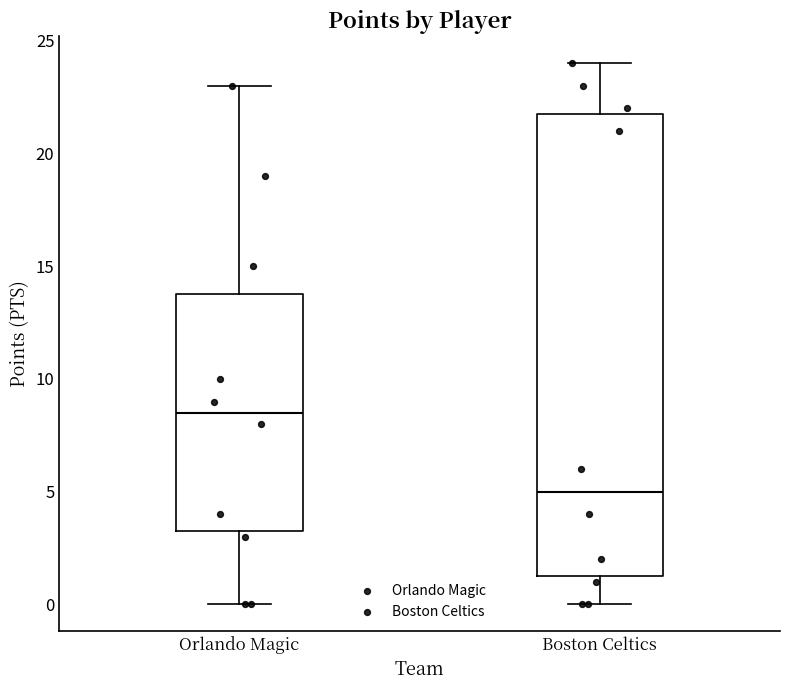

Reading left to right, transcribe this box plot: for each box, give where its median line is, the range the box spans, and where its two whiskers end, as read against the y-axis. The values are not printed on the chart, so give them approximately, as read against the axis.

Orlando Magic: median 8.5, box 3.5 to 14.0, whiskers 0.0 to 23.0
Boston Celtics: median 5.0, box 1.5 to 22.0, whiskers 0.0 to 24.0